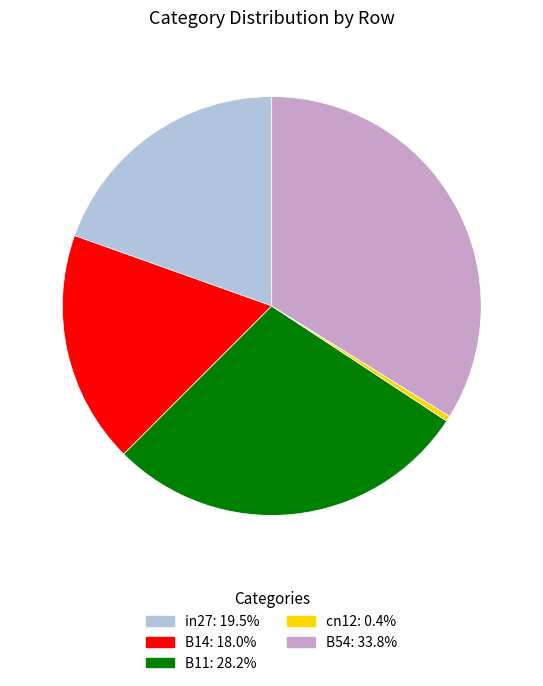

The B14 slice represents 18% of the pie. True or false?

True